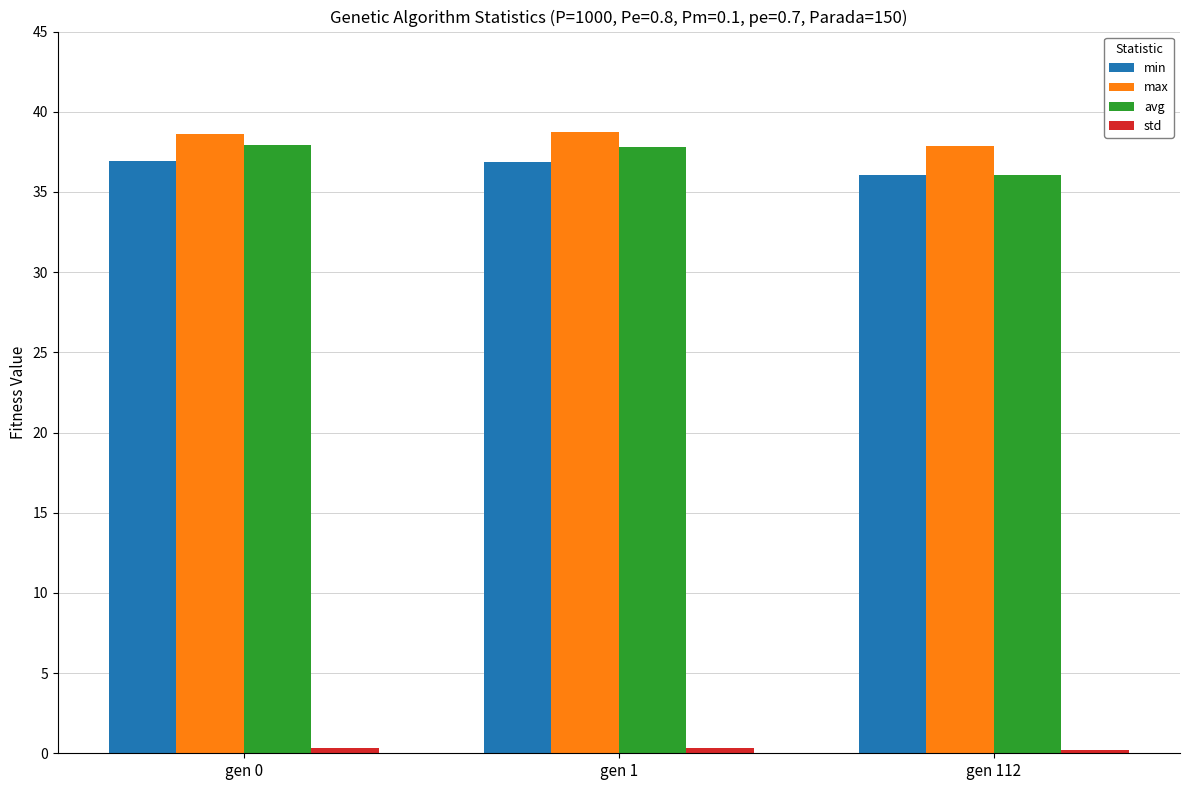

Which series has the largest total across all categories?

max